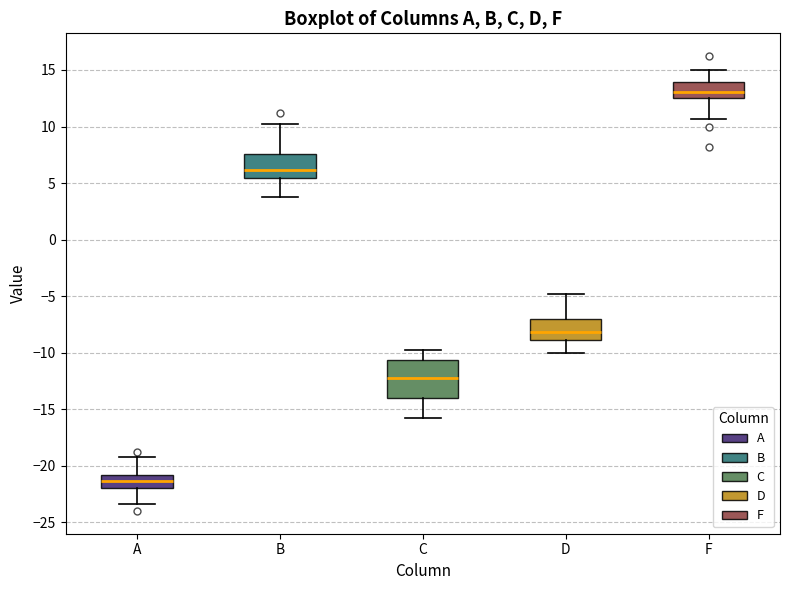

Reading left to right, transcribe this box plot: for each box, give where its median line is, the range the box spans, and where its two whiskers end, as read against the y-axis. The values are not printed on the chart, so give them approximately, as read against the axis.

A: median -21.5, box -22.0 to -21.0, whiskers -23.5 to -19.0
B: median 6.0, box 5.5 to 7.5, whiskers 4.0 to 10.0
C: median -12.0, box -14.0 to -10.5, whiskers -16.0 to -10.0
D: median -8.0, box -9.0 to -7.0, whiskers -10.0 to -5.0
F: median 13.0, box 12.5 to 14.0, whiskers 10.5 to 15.0